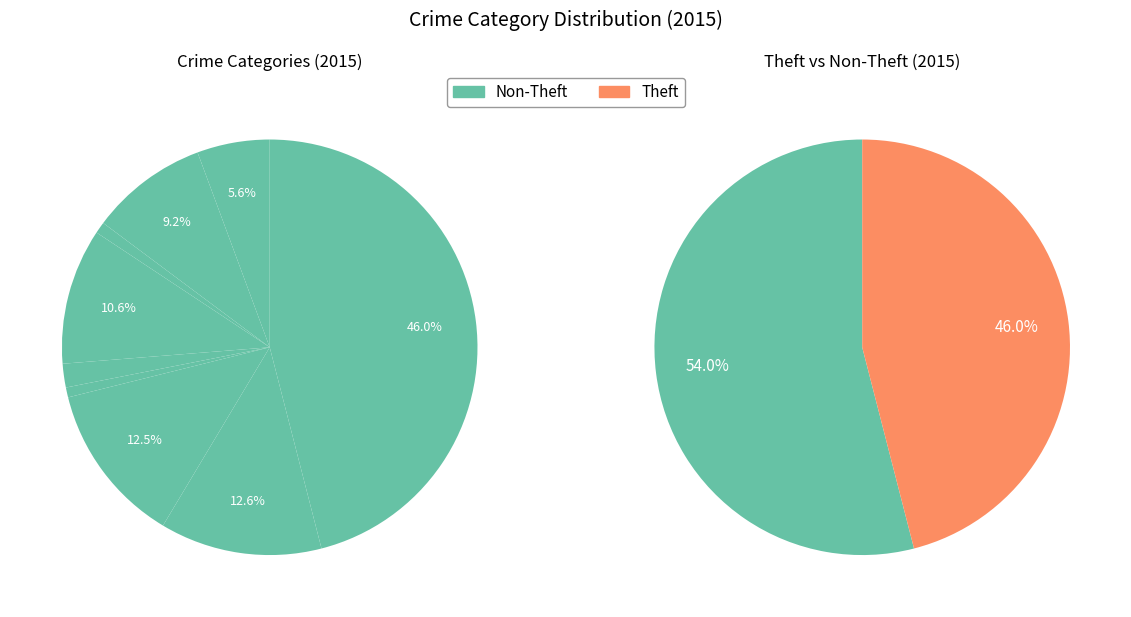

Does any single category account for the majority?

No